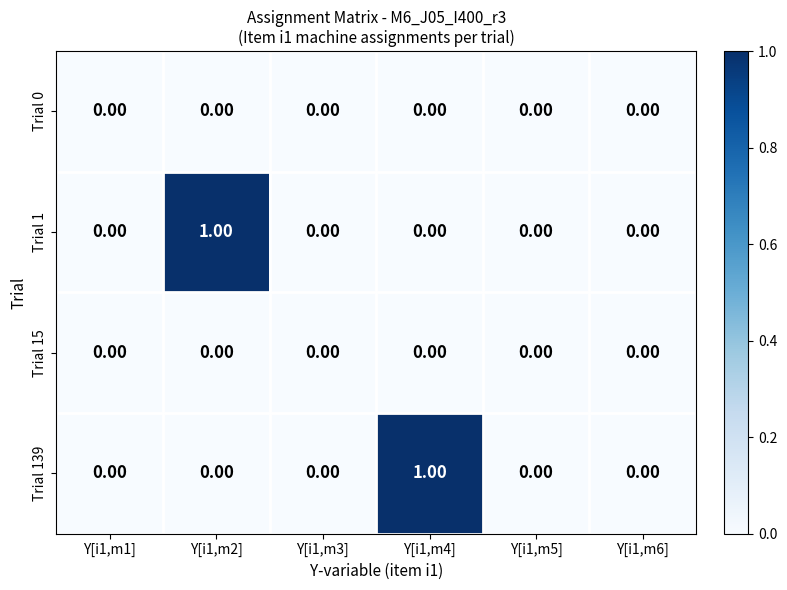

Between Y[i1,m4] and Y[i1,m5], which series saw the biggest shift?

Trial 139